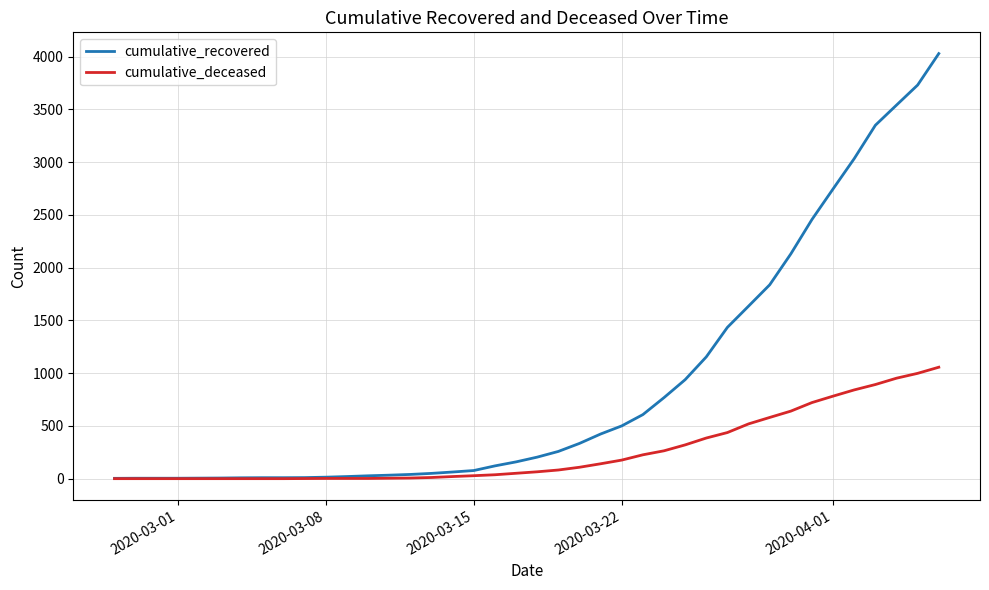

What is the maximum value for cumulative_recovered?

4028